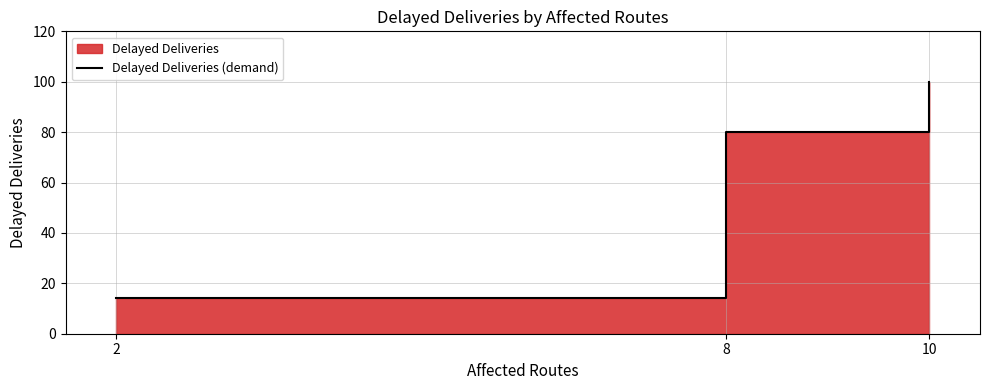

Which label corresponds to the smallest value in the chart?

2